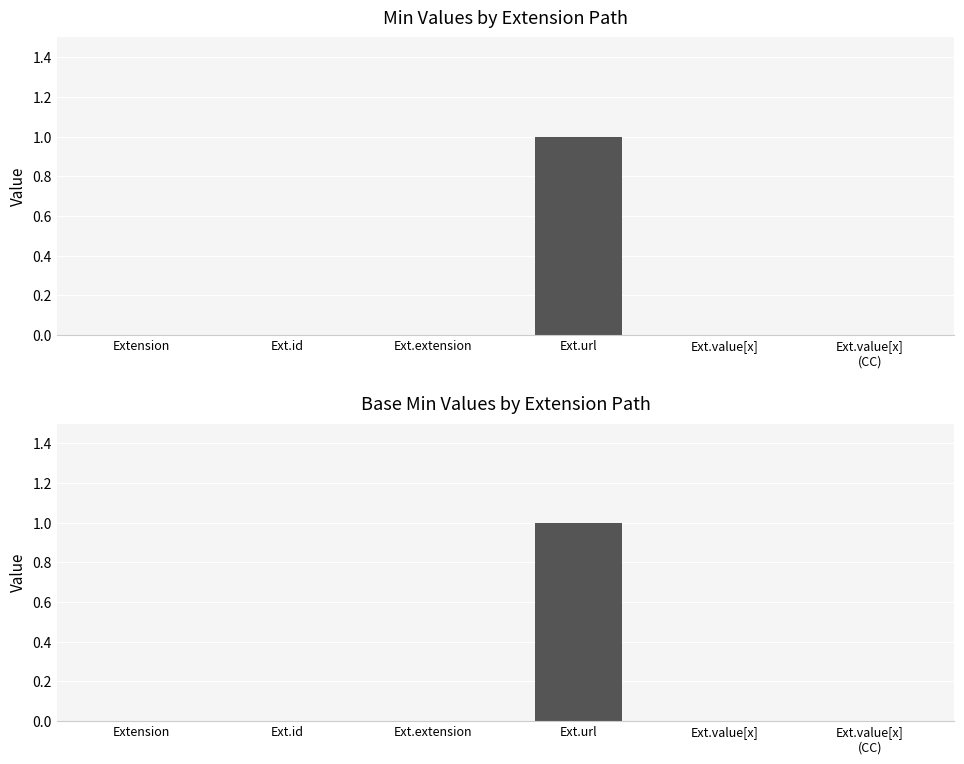

Which category has the lowest value in the Base Min series?

Extension